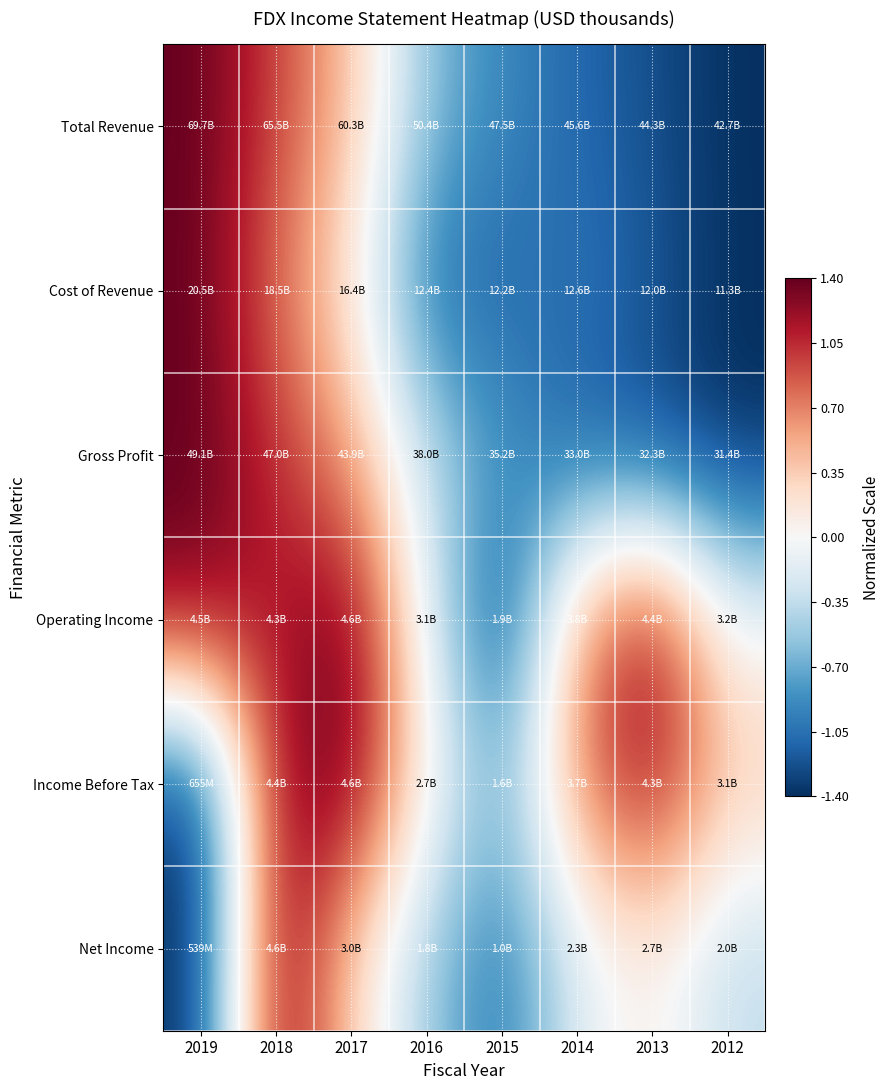

Which category has the highest value across all series?

2019